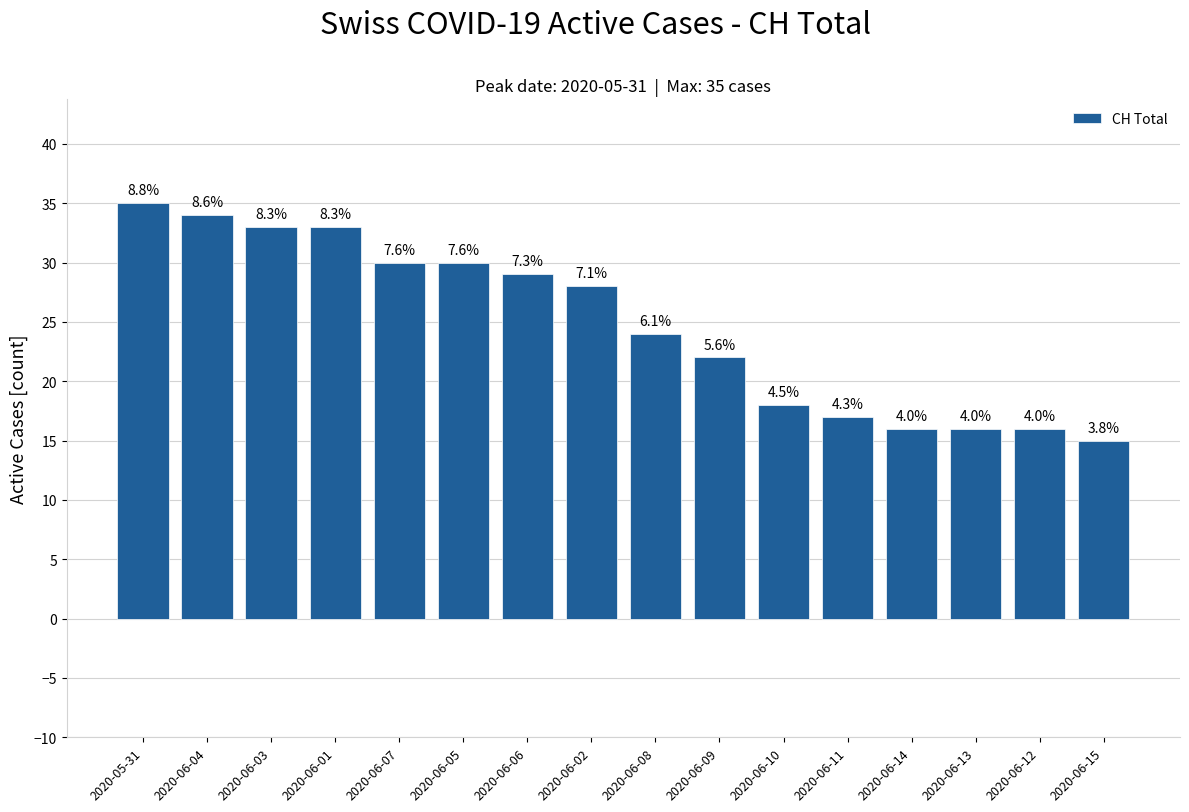

Which category has the highest value across all series?

2020-05-31